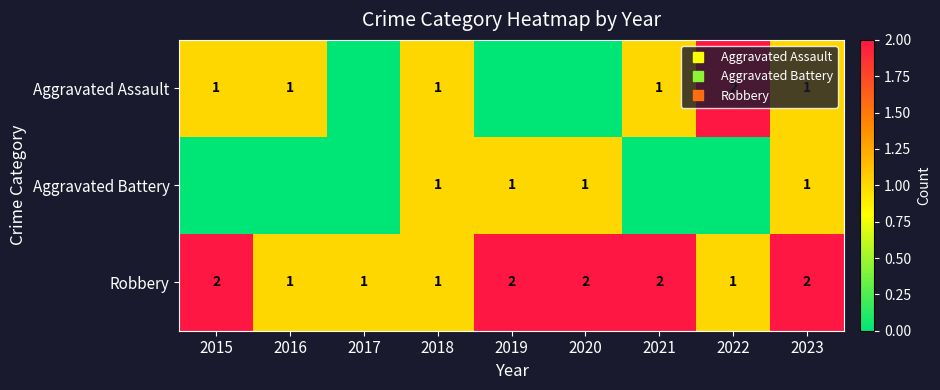

Which category has the lowest value in the Aggravated Battery series?

2015